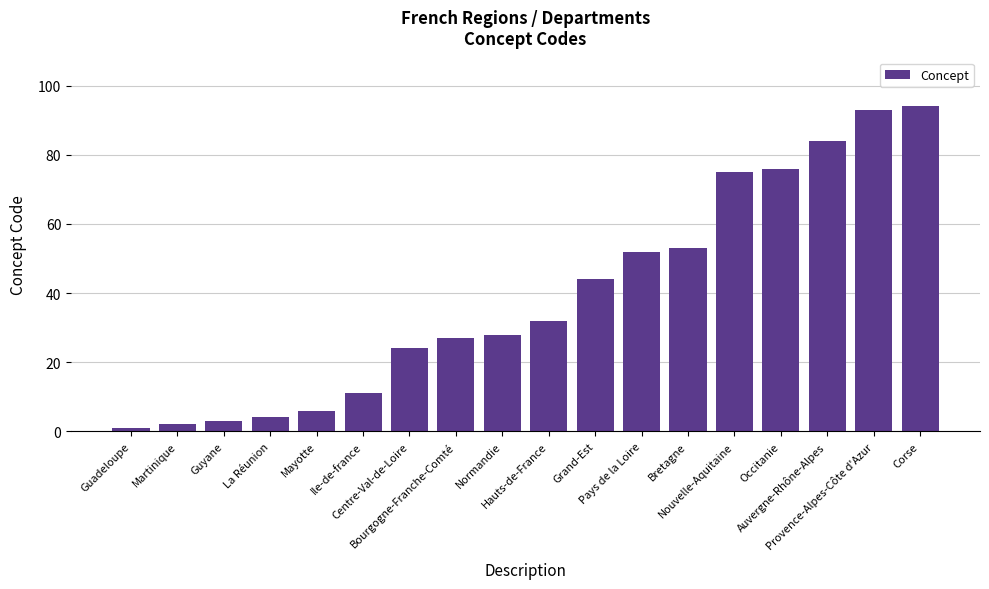

List the labels in order of value, largest first.

Corse, Provence-Alpes-Côte d'Azur, Auvergne-Rhône-Alpes, Occitanie, Nouvelle-Aquitaine, Bretagne, Pays de la Loire, Grand-Est, Hauts-de-France, Normandie, Bourgogne-Franche-Comté, Centre-Val-de-Loire, Ile-de-france, Mayotte, La Réunion, Guyane, Martinique, Guadeloupe